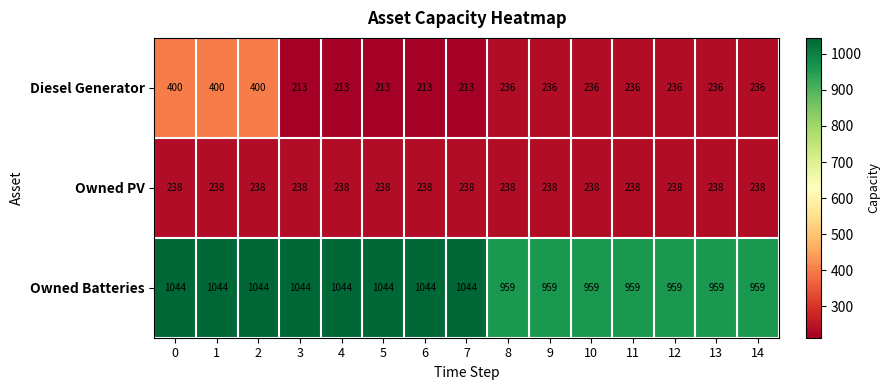

At 11, list the series in order from smallest to largest.

Diesel Generator, Owned PV, Owned Batteries